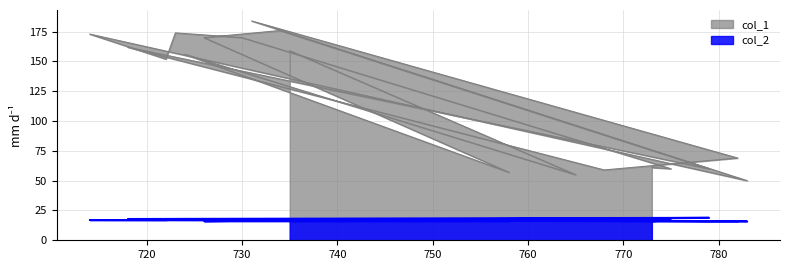

Reading left to right, list all the values displayed in this chart.

col_1: 735=159	765=55	724=156	758=57	726=170	734=176	779=60	718=162	768=59	782=69	731=184	783=50	714=173	722=152	723=174	730=170	775=60	773=61
col_2: 735=18	765=17	724=18	758=16	726=16	734=17	779=19	718=18	768=17	782=16	731=17	783=16	714=17	722=17	723=18	730=18	775=17	773=16